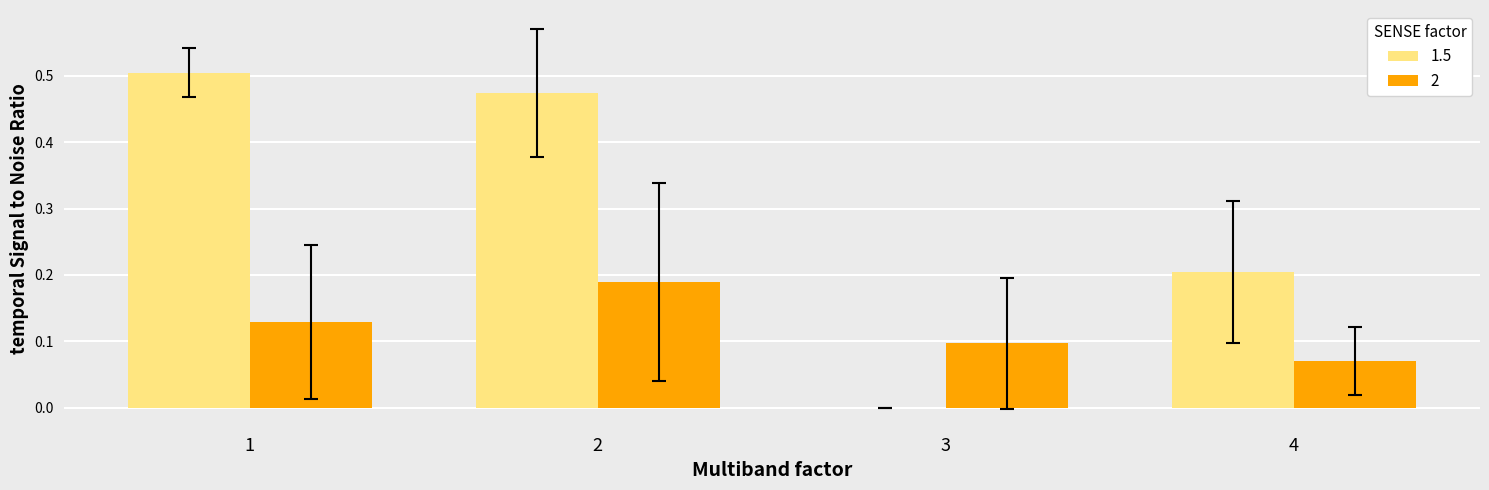

Between 3 and 4, which series saw the biggest shift?

1.5